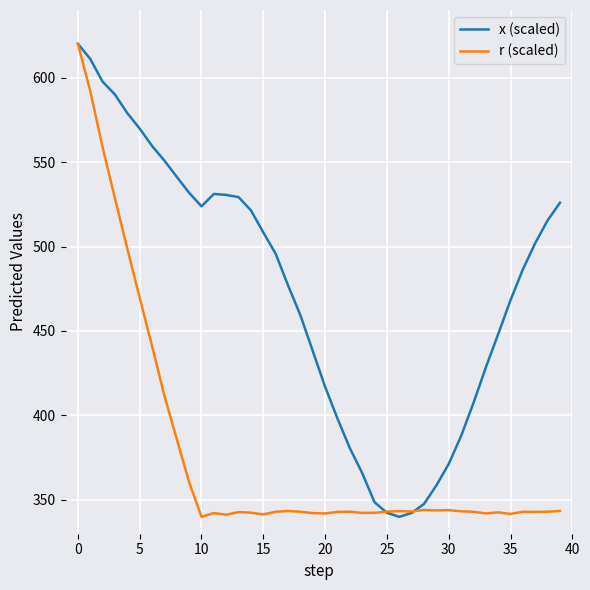

What is the lowest value of the x (scaled) series?

340.0